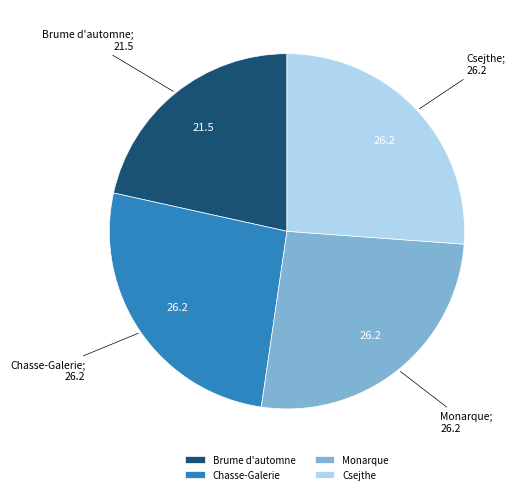

What is the ratio of the value at Monarque to the value at Brume d'automne?

1.2